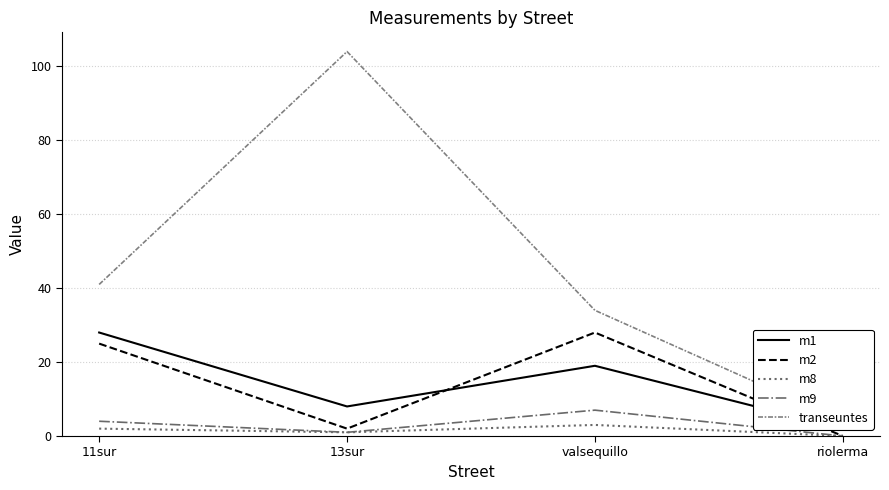

At which category does the chart reach its minimum across all series?

riolerma